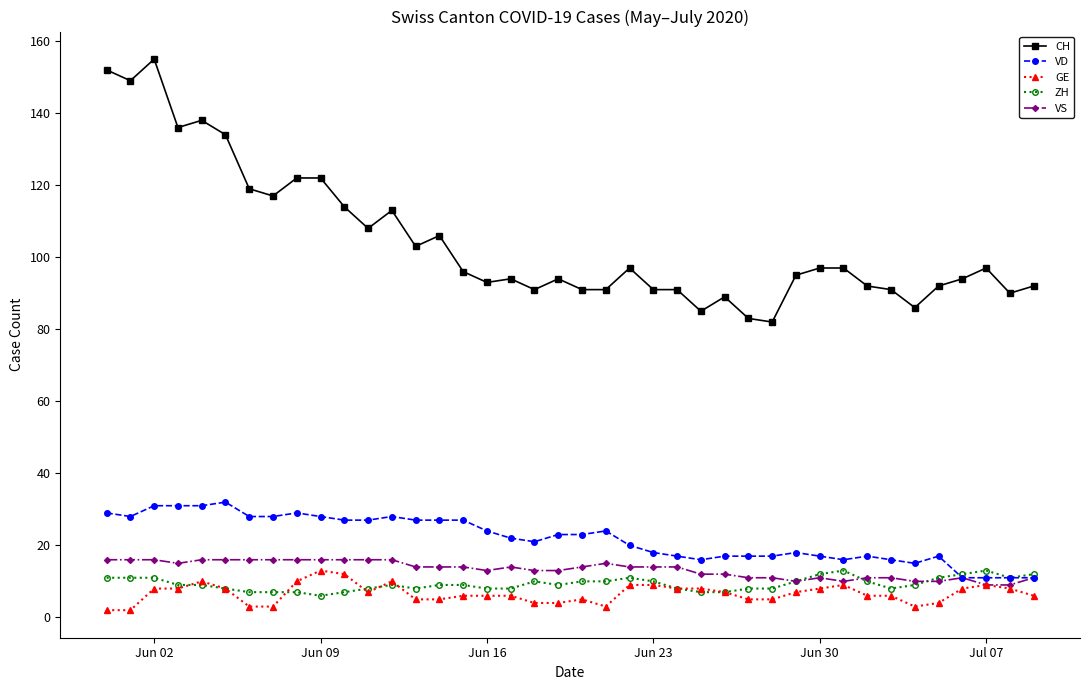

At how many categories does at least one series exceed 146?

3